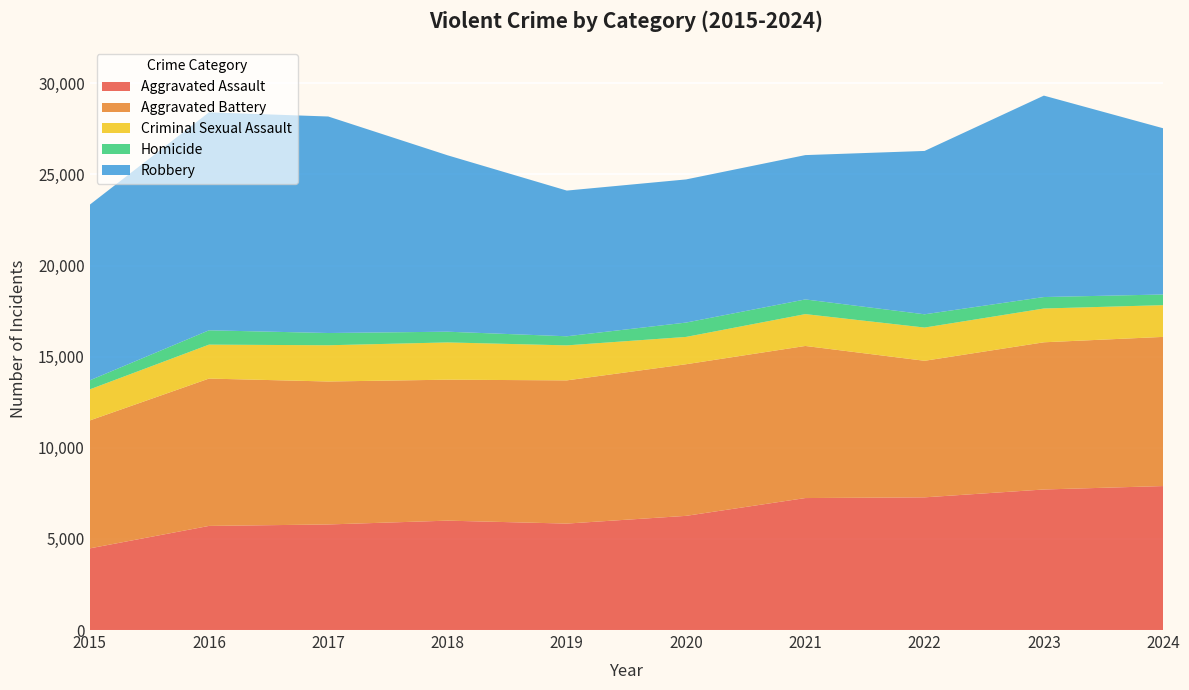

Reading right to left, extract all data points from this chart.

Aggravated Assault: 2024=7900	2023=7712	2022=7281	2021=7242	2020=6265	2019=5841	2018=6002	2017=5793	2016=5713	2015=4480
Aggravated Battery: 2024=8185	2023=8077	2022=7493	2021=8346	2020=8320	2019=7858	2018=7735	2017=7845	2016=8085	2015=7019
Criminal Sexual Assault: 2024=1742	2023=1854	2022=1824	2021=1748	2020=1499	2019=1921	2018=2045	2017=1988	2016=1863	2015=1705
Homicide: 2024=585	2023=629	2022=727	2021=805	2020=787	2019=499	2018=588	2017=672	2016=786	2015=496
Robbery: 2024=9122	2023=11053	2022=8964	2021=7920	2020=7855	2019=7995	2018=9681	2017=11881	2016=11960	2015=9638